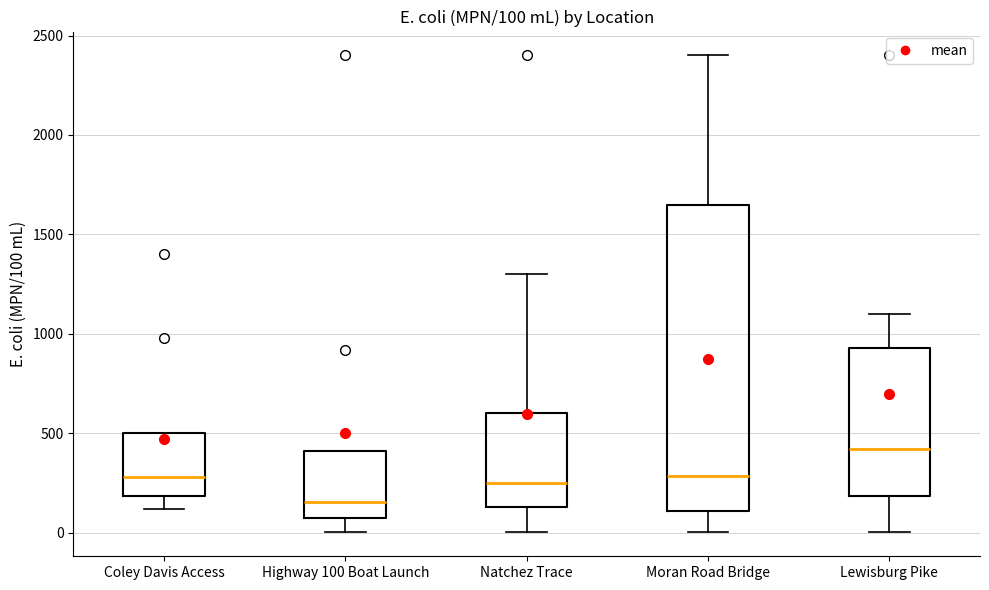

Which box has the lowest median line?

Highway 100 Boat Launch